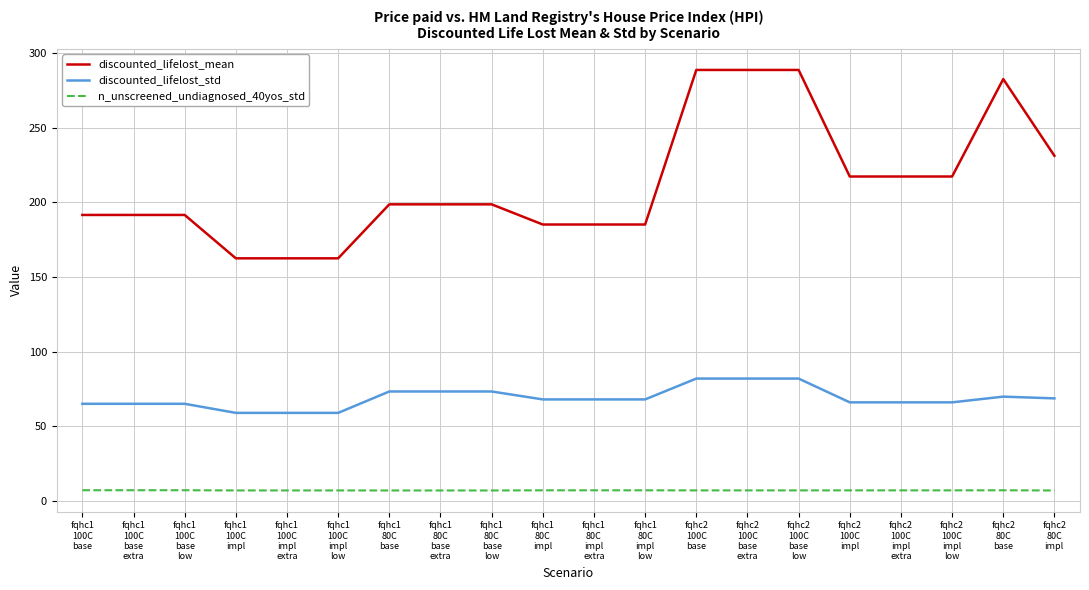

List the series in order of their overall mean, highest first.

discounted_lifelost_mean, discounted_lifelost_std, n_unscreened_undiagnosed_40yos_std